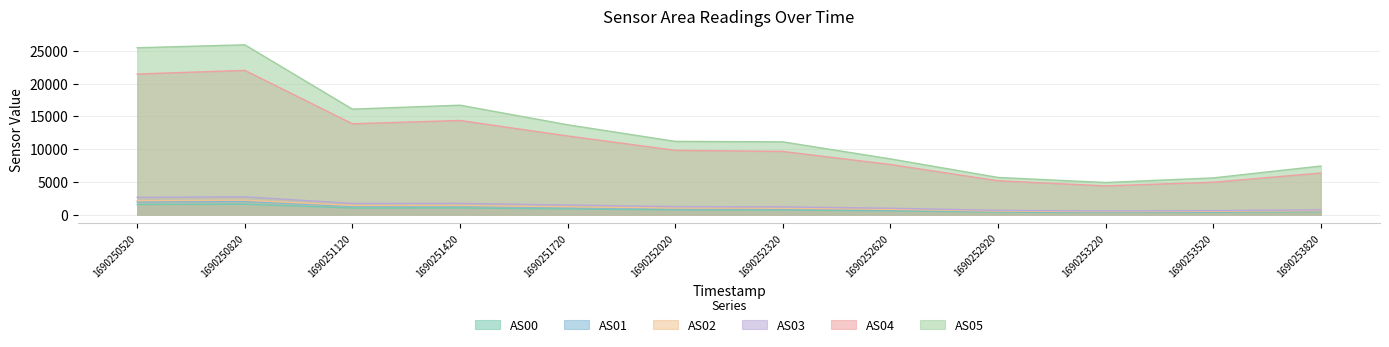

List the labels in order of AS02 value, largest first.

1690250820, 1690250520, 1690251420, 1690251120, 1690251720, 1690252020, 1690252320, 1690252620, 1690253820, 1690252920, 1690253520, 1690253220